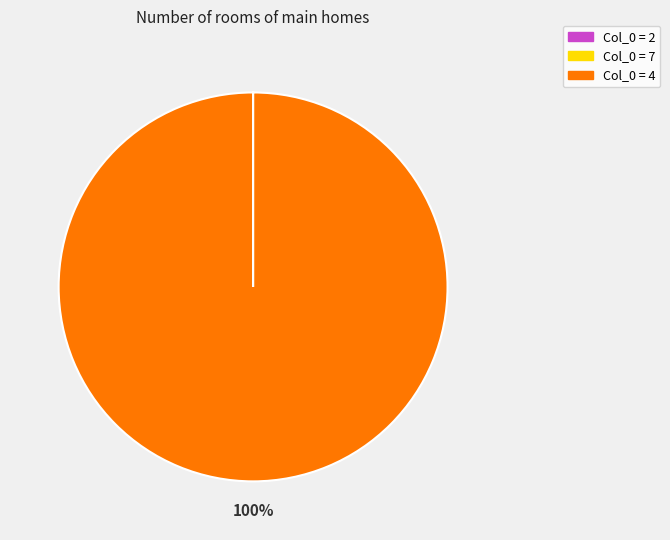

Is there any slice that represents more than half of the pie?

Yes